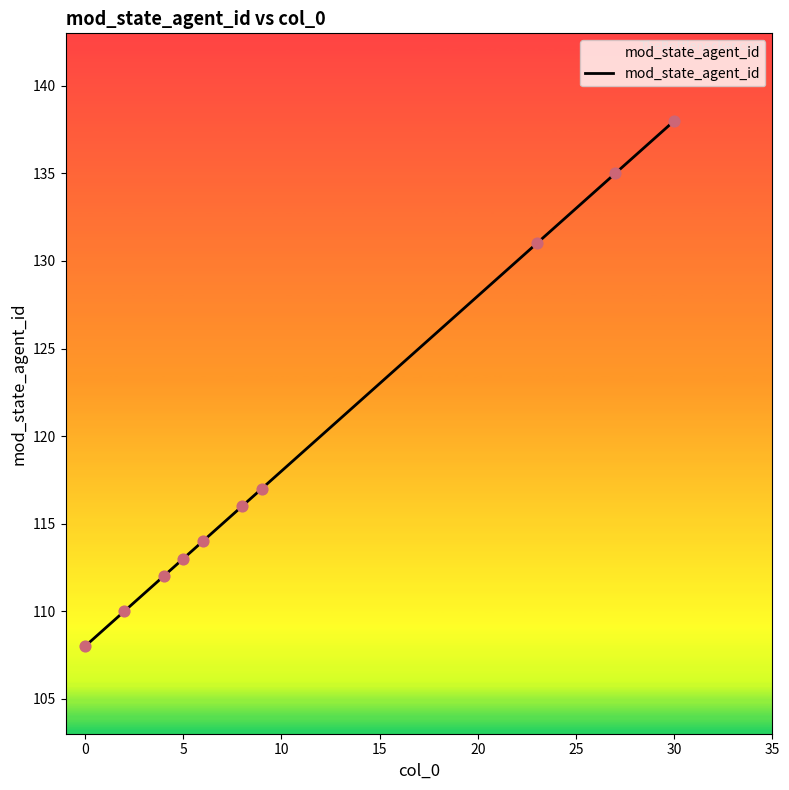

What is the smallest value displayed?

108